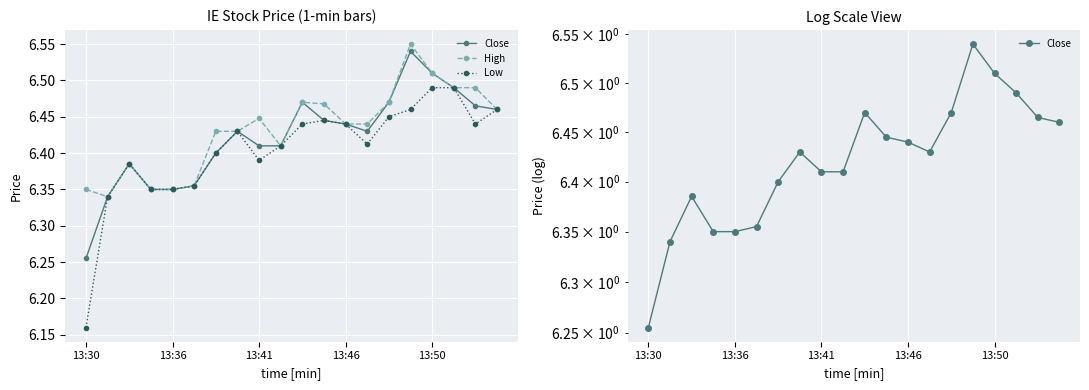

What is the sum of the Low values at 5 and 13?

12.8